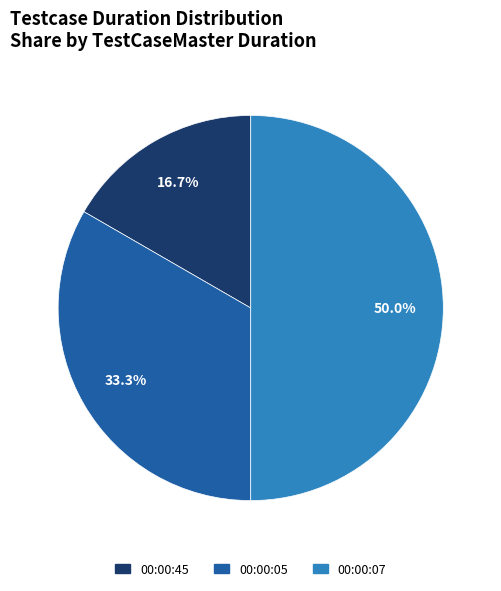

Is 00:00:45 the majority of the pie?

No